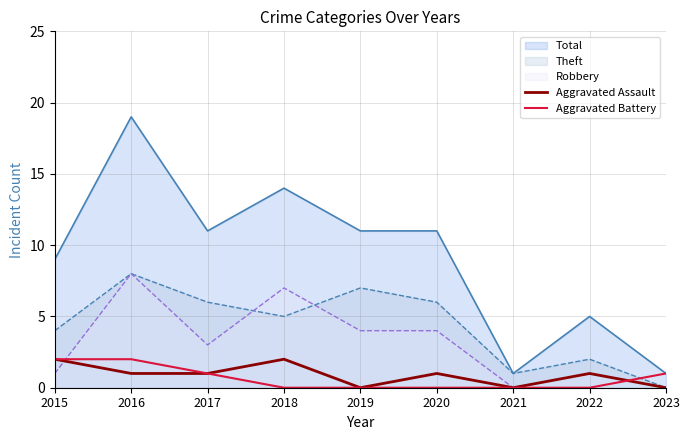

True or false: Aggravated Assault has more than 0 points higher than both neighbors.

True